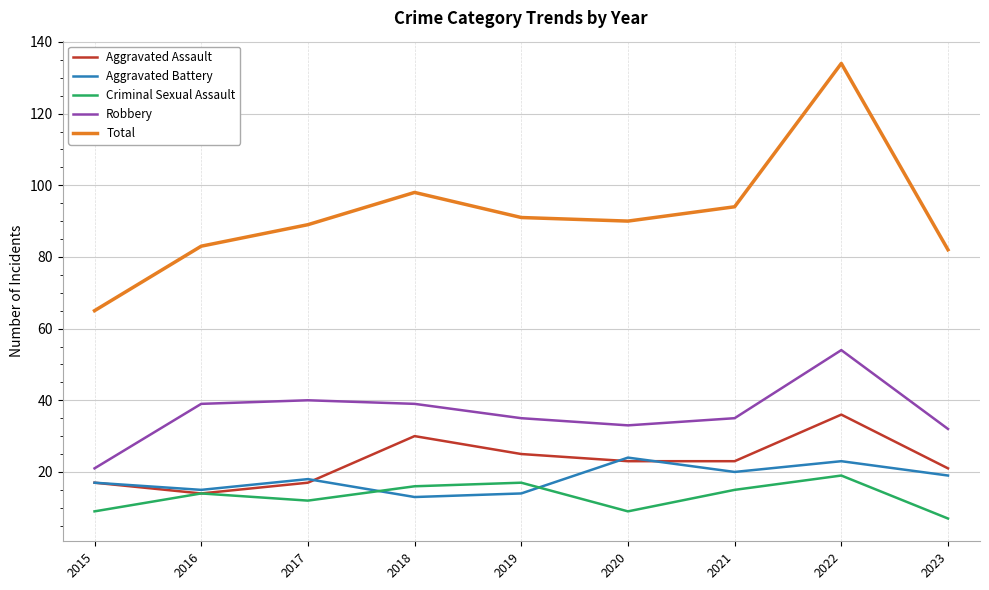

True or false: Aggravated Assault and Robbery cross at least once.

False